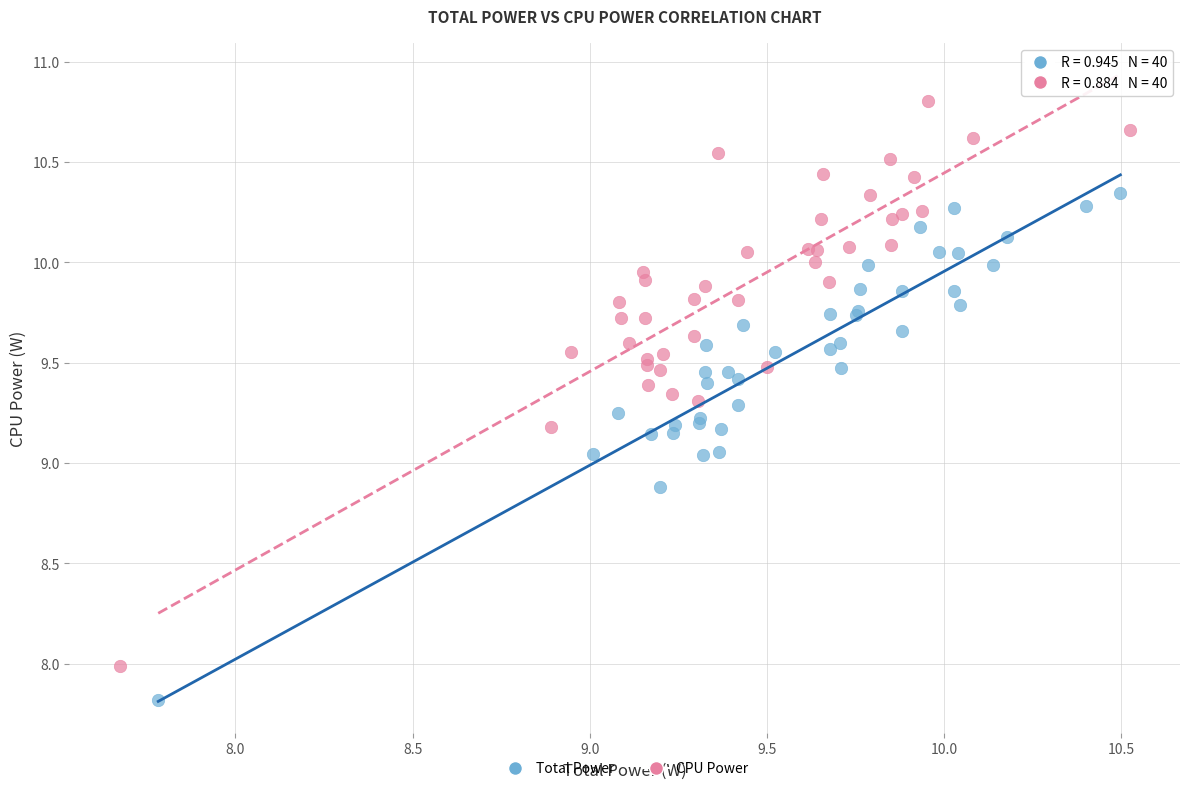

Which series contains the lowest Y value?

Total Power